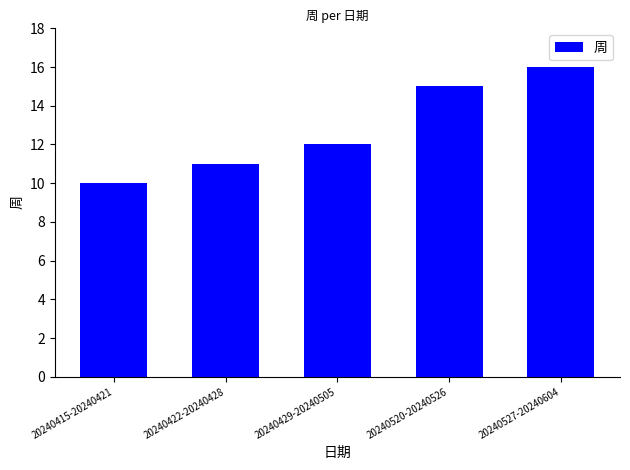

Reading left to right, transcribe all the data shown in this chart.

10	11	12	15	16